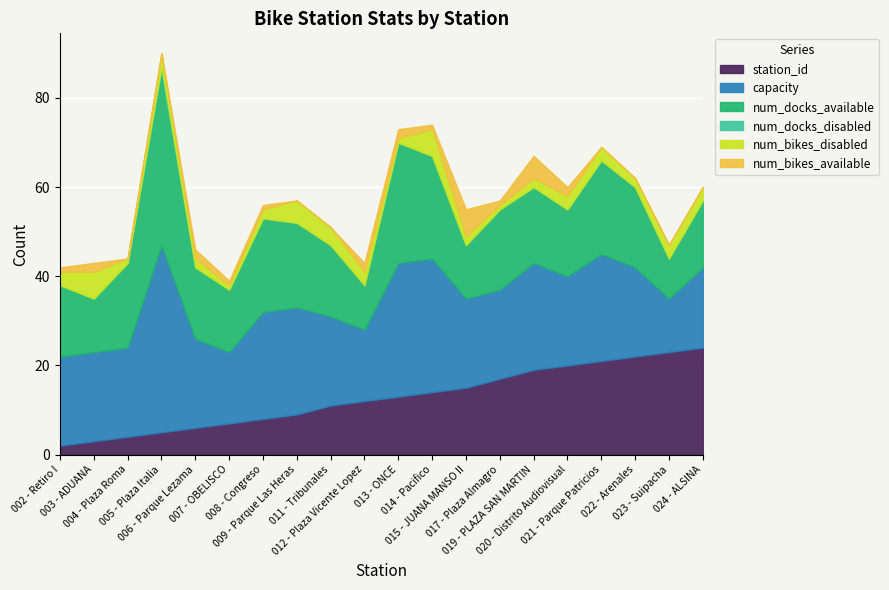

Where is num_docks_available nearest to the value 24?

014 - Pacifico